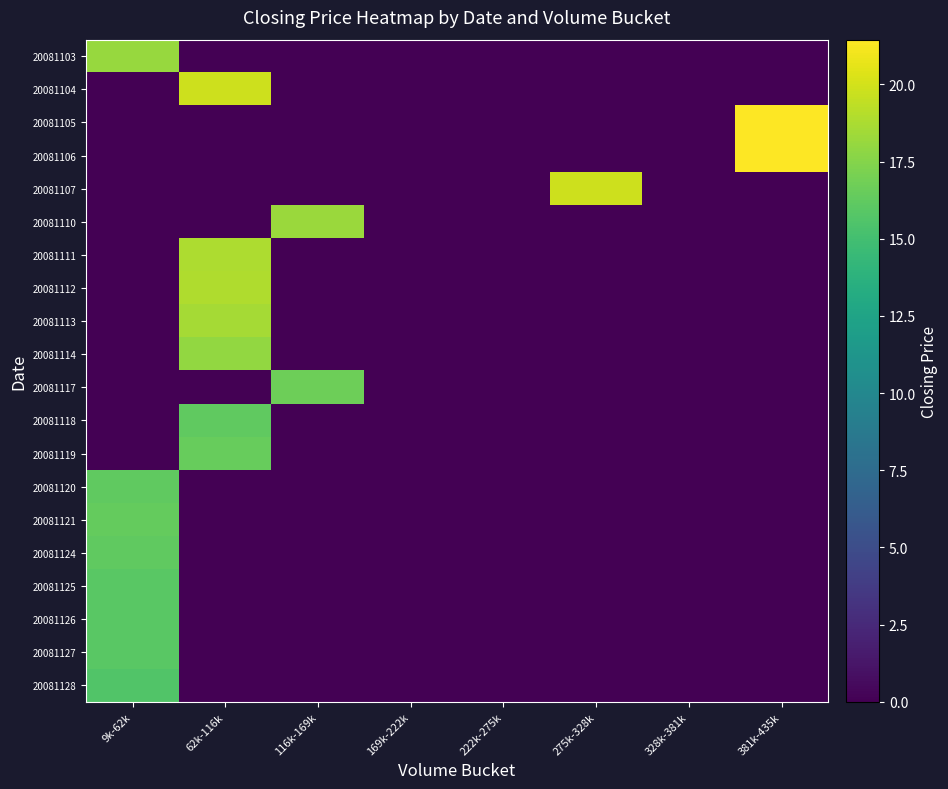

Reading right to left, list all the values displayed in this chart.

20081103: 381k-435k=0.0	328k-381k=0.0	275k-328k=0.0	222k-275k=0.0	169k-222k=0.0	116k-169k=0.0	62k-116k=0.0	9k-62k=18.1
20081104: 381k-435k=0.0	328k-381k=0.0	275k-328k=0.0	222k-275k=0.0	169k-222k=0.0	116k-169k=0.0	62k-116k=19.9	9k-62k=0.0
20081105: 381k-435k=21.4	328k-381k=0.0	275k-328k=0.0	222k-275k=0.0	169k-222k=0.0	116k-169k=0.0	62k-116k=0.0	9k-62k=0.0
20081106: 381k-435k=21.4	328k-381k=0.0	275k-328k=0.0	222k-275k=0.0	169k-222k=0.0	116k-169k=0.0	62k-116k=0.0	9k-62k=0.0
20081107: 381k-435k=0.0	328k-381k=0.0	275k-328k=19.8	222k-275k=0.0	169k-222k=0.0	116k-169k=0.0	62k-116k=0.0	9k-62k=0.0
20081110: 381k-435k=0.0	328k-381k=0.0	275k-328k=0.0	222k-275k=0.0	169k-222k=0.0	116k-169k=18.2	62k-116k=0.0	9k-62k=0.0
20081111: 381k-435k=0.0	328k-381k=0.0	275k-328k=0.0	222k-275k=0.0	169k-222k=0.0	116k-169k=0.0	62k-116k=18.8	9k-62k=0.0
20081112: 381k-435k=0.0	328k-381k=0.0	275k-328k=0.0	222k-275k=0.0	169k-222k=0.0	116k-169k=0.0	62k-116k=18.9	9k-62k=0.0
20081113: 381k-435k=0.0	328k-381k=0.0	275k-328k=0.0	222k-275k=0.0	169k-222k=0.0	116k-169k=0.0	62k-116k=18.6	9k-62k=0.0
20081114: 381k-435k=0.0	328k-381k=0.0	275k-328k=0.0	222k-275k=0.0	169k-222k=0.0	116k-169k=0.0	62k-116k=18.0	9k-62k=0.0
20081117: 381k-435k=0.0	328k-381k=0.0	275k-328k=0.0	222k-275k=0.0	169k-222k=0.0	116k-169k=16.8	62k-116k=0.0	9k-62k=0.0
20081118: 381k-435k=0.0	328k-381k=0.0	275k-328k=0.0	222k-275k=0.0	169k-222k=0.0	116k-169k=0.0	62k-116k=16.2	9k-62k=0.0
20081119: 381k-435k=0.0	328k-381k=0.0	275k-328k=0.0	222k-275k=0.0	169k-222k=0.0	116k-169k=0.0	62k-116k=16.4	9k-62k=0.0
20081120: 381k-435k=0.0	328k-381k=0.0	275k-328k=0.0	222k-275k=0.0	169k-222k=0.0	116k-169k=0.0	62k-116k=0.0	9k-62k=16.2
20081121: 381k-435k=0.0	328k-381k=0.0	275k-328k=0.0	222k-275k=0.0	169k-222k=0.0	116k-169k=0.0	62k-116k=0.0	9k-62k=16.4
20081124: 381k-435k=0.0	328k-381k=0.0	275k-328k=0.0	222k-275k=0.0	169k-222k=0.0	116k-169k=0.0	62k-116k=0.0	9k-62k=16.2
20081125: 381k-435k=0.0	328k-381k=0.0	275k-328k=0.0	222k-275k=0.0	169k-222k=0.0	116k-169k=0.0	62k-116k=0.0	9k-62k=15.9
20081126: 381k-435k=0.0	328k-381k=0.0	275k-328k=0.0	222k-275k=0.0	169k-222k=0.0	116k-169k=0.0	62k-116k=0.0	9k-62k=16.0
20081127: 381k-435k=0.0	328k-381k=0.0	275k-328k=0.0	222k-275k=0.0	169k-222k=0.0	116k-169k=0.0	62k-116k=0.0	9k-62k=15.9
20081128: 381k-435k=0.0	328k-381k=0.0	275k-328k=0.0	222k-275k=0.0	169k-222k=0.0	116k-169k=0.0	62k-116k=0.0	9k-62k=15.7